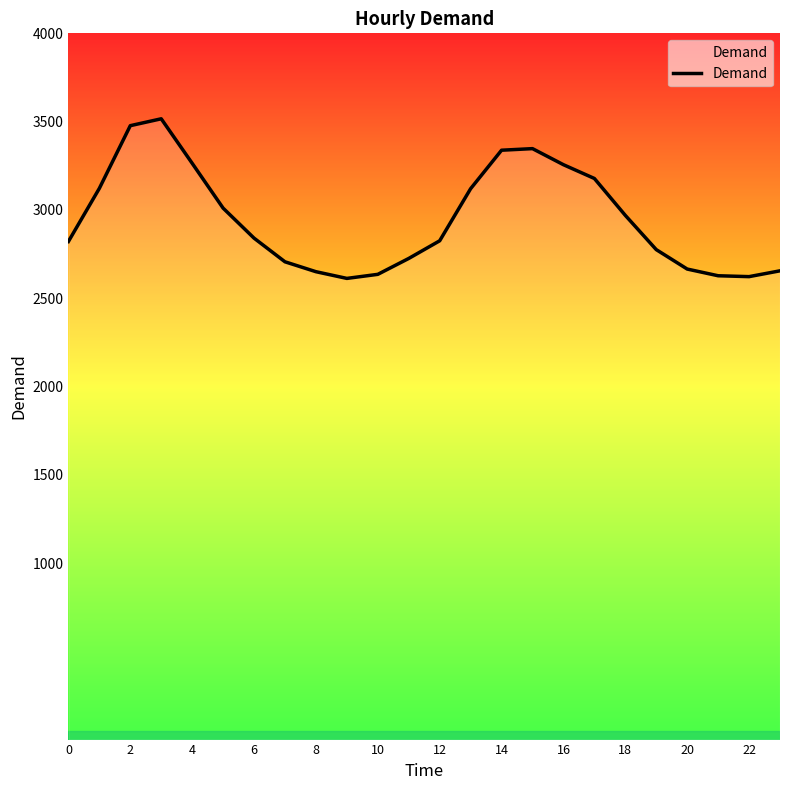

What is the maximum value shown in the chart?

3516